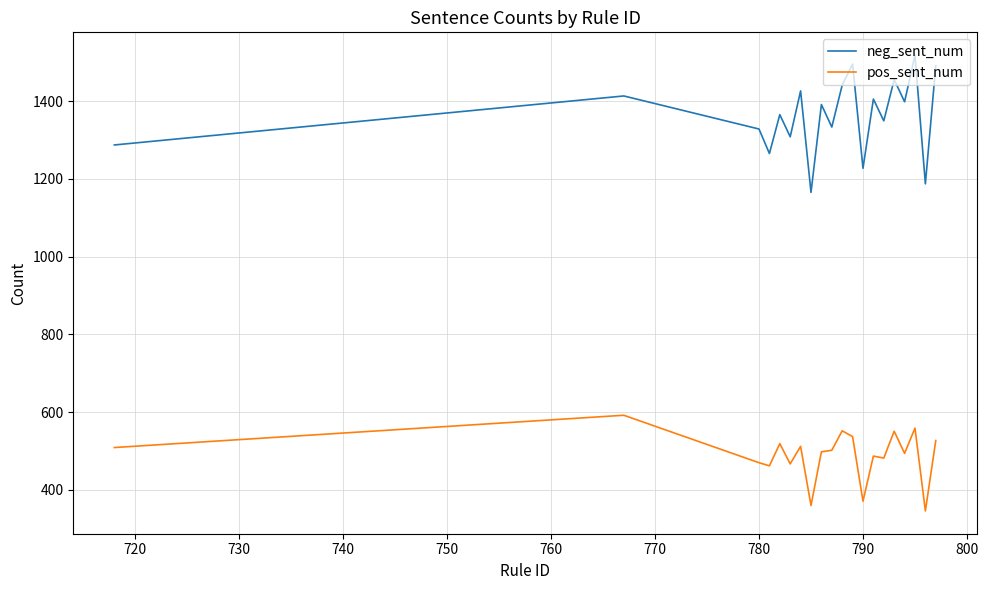

What is the lowest value of the neg_sent_num series?

1165